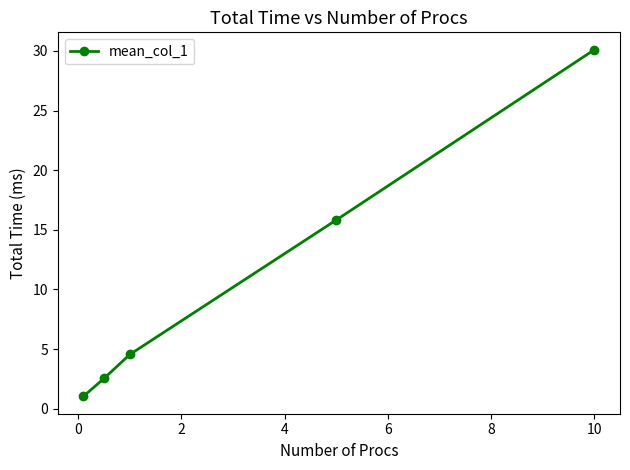

What is the sum of all values?

54.0